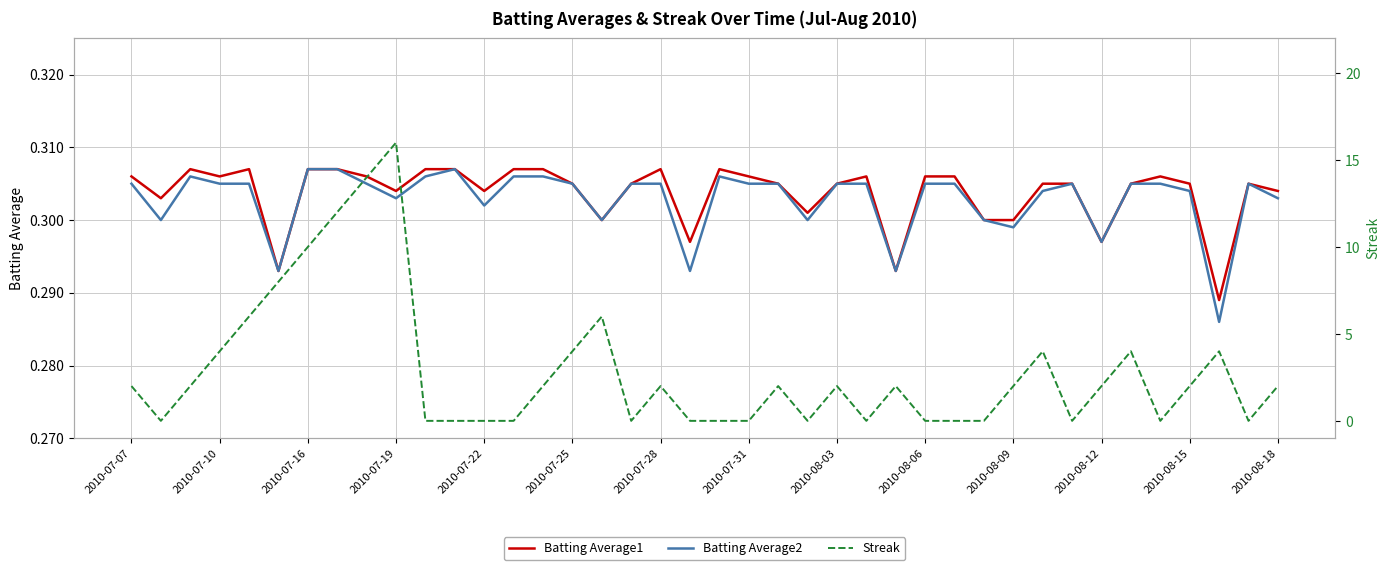

True or false: Batting Average1 has a value of 0.2 at 2010-07-10.

False